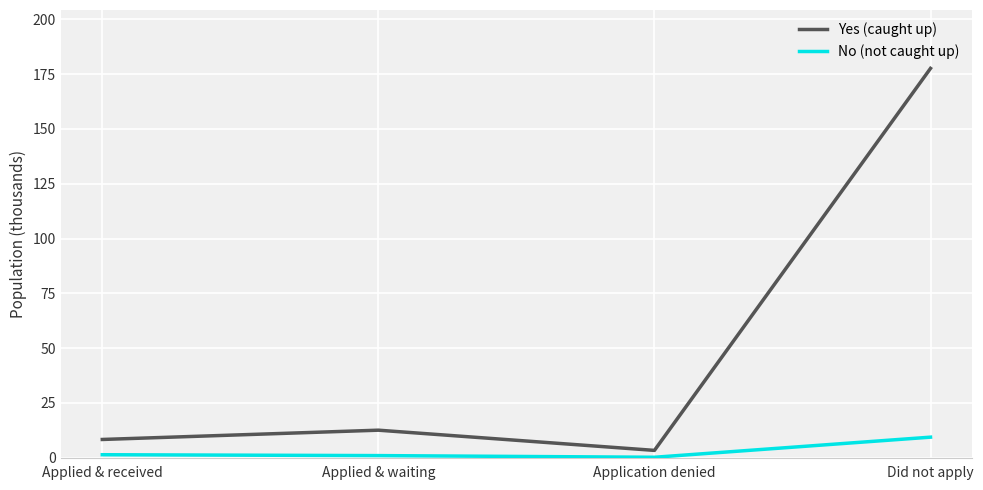

True or false: No (not caught up) has a value of 9.4 at Did not apply.

True